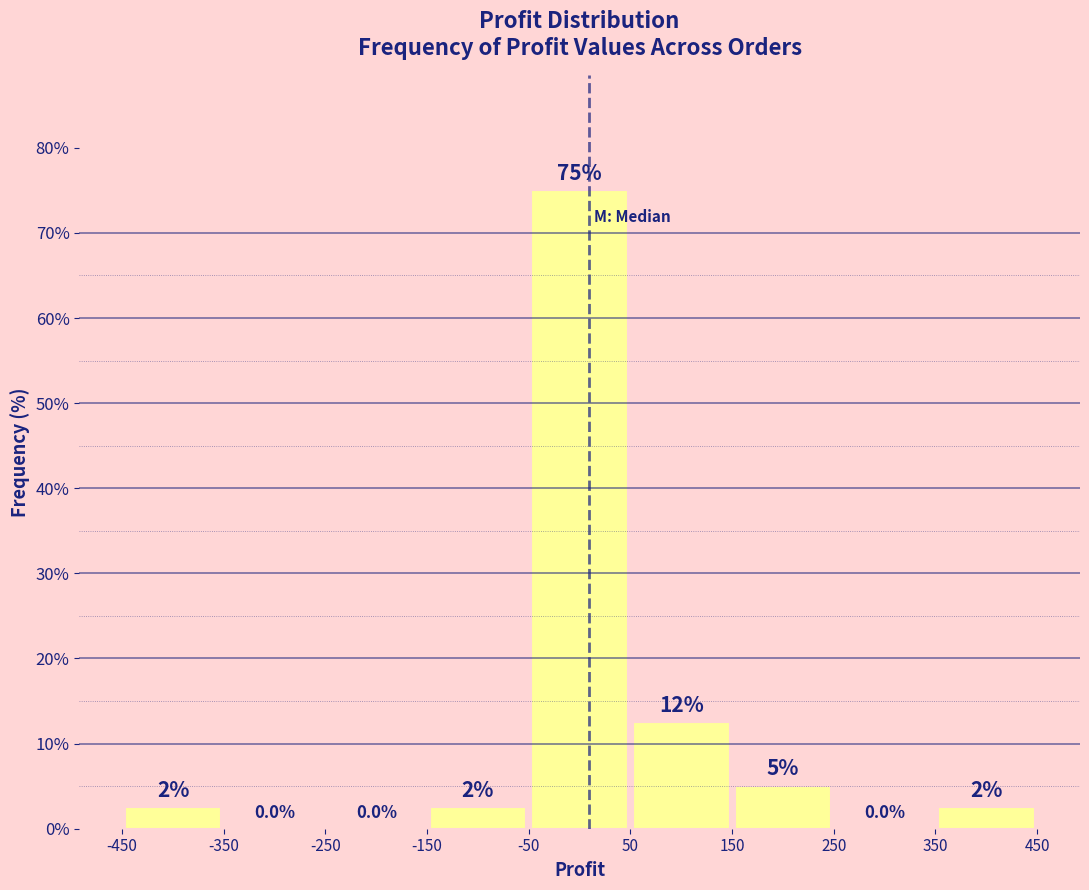

Which range on the x-axis has the tallest bar?

-50 to 50